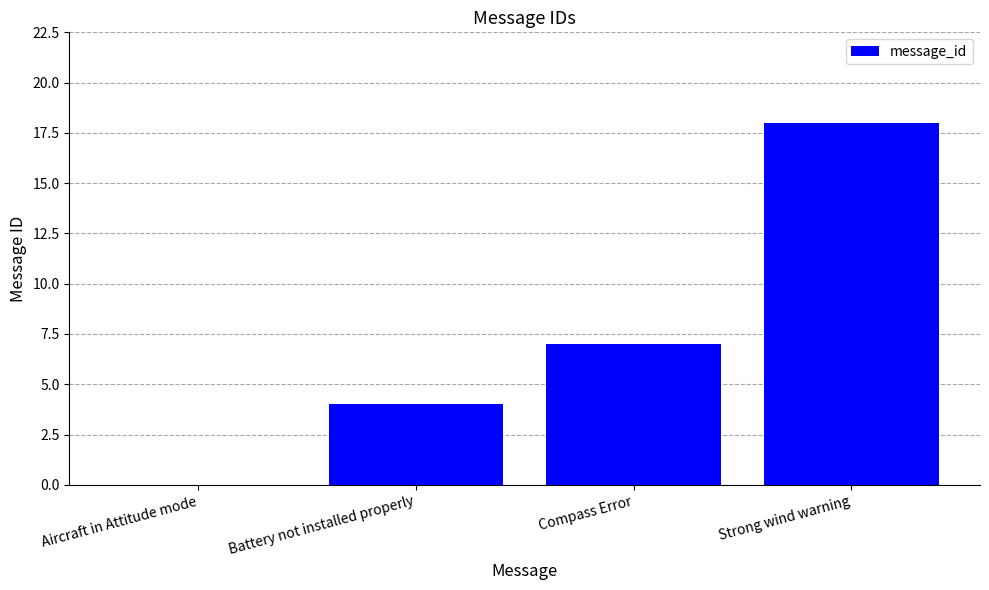

What is the sum of all values?

29